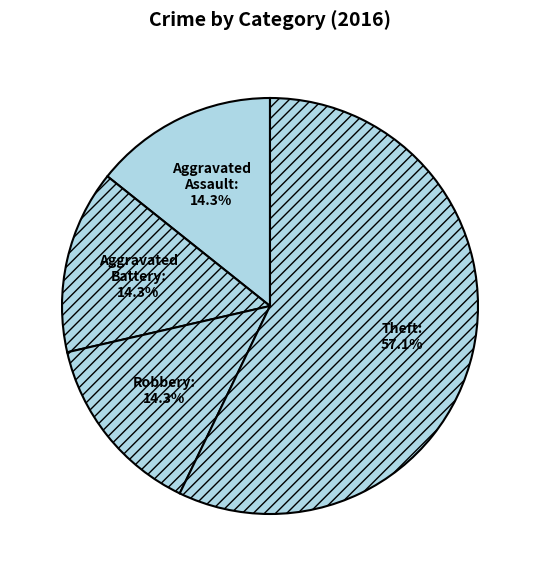

To the nearest percent, what portion does Aggravated Assault represent?

14%